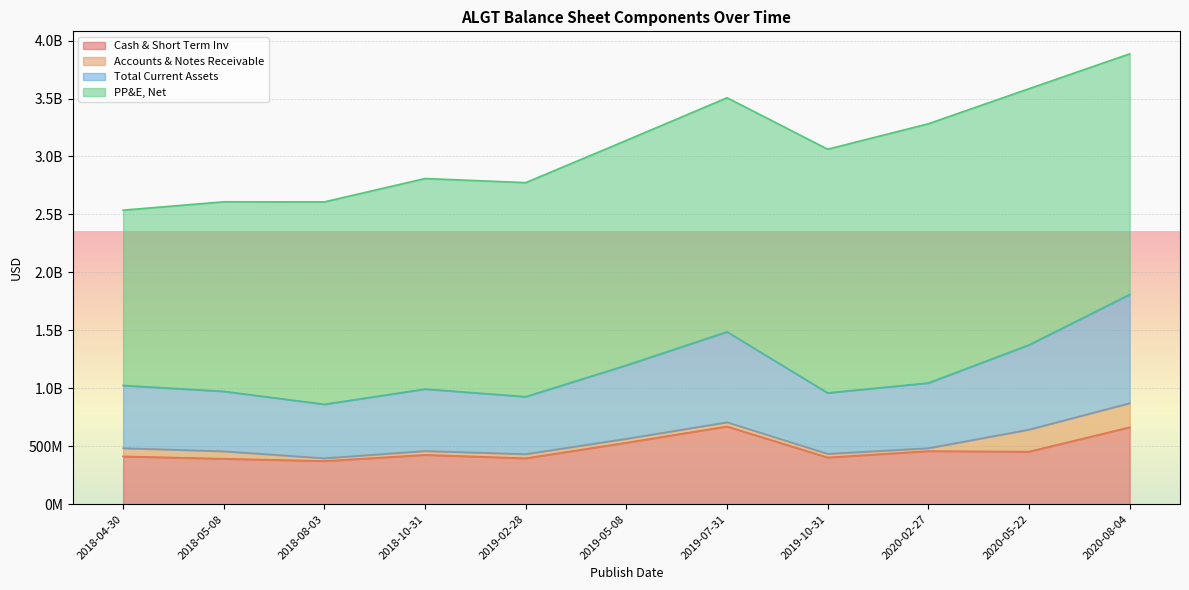

What are all the series names shown in the legend?

Cash & Short Term Inv, Accounts & Notes Receivable, Total Current Assets, PP&E, Net